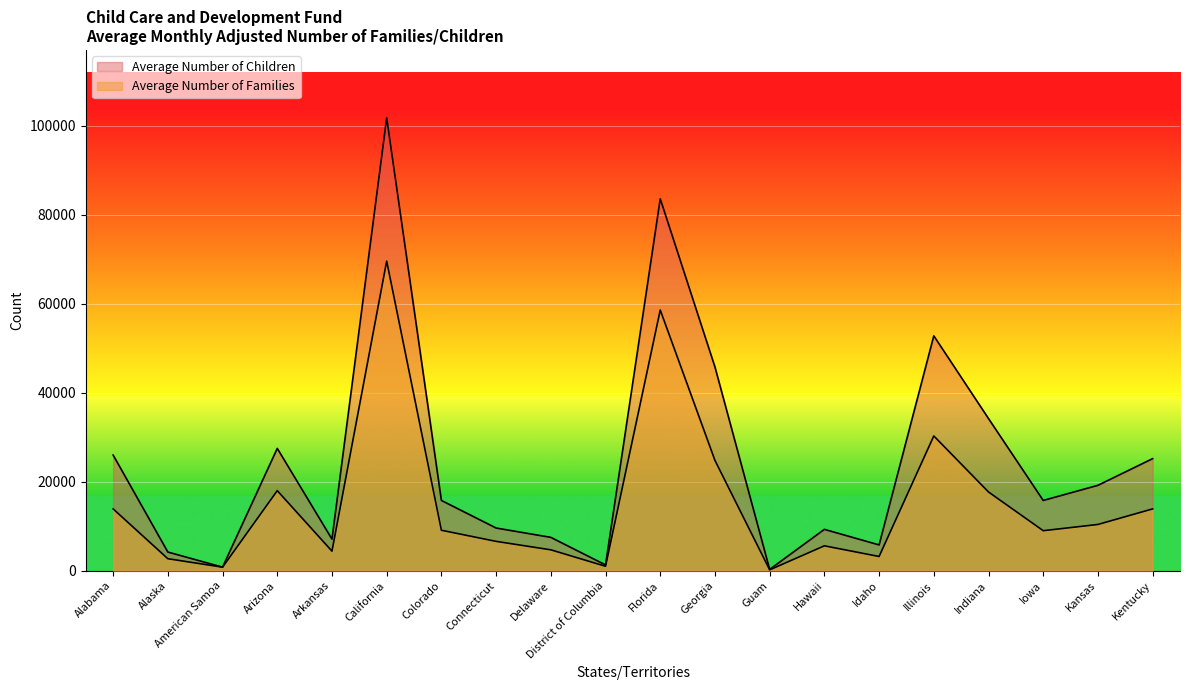

The value of Average Number of Families at Illinois is 30300. True or false?

True